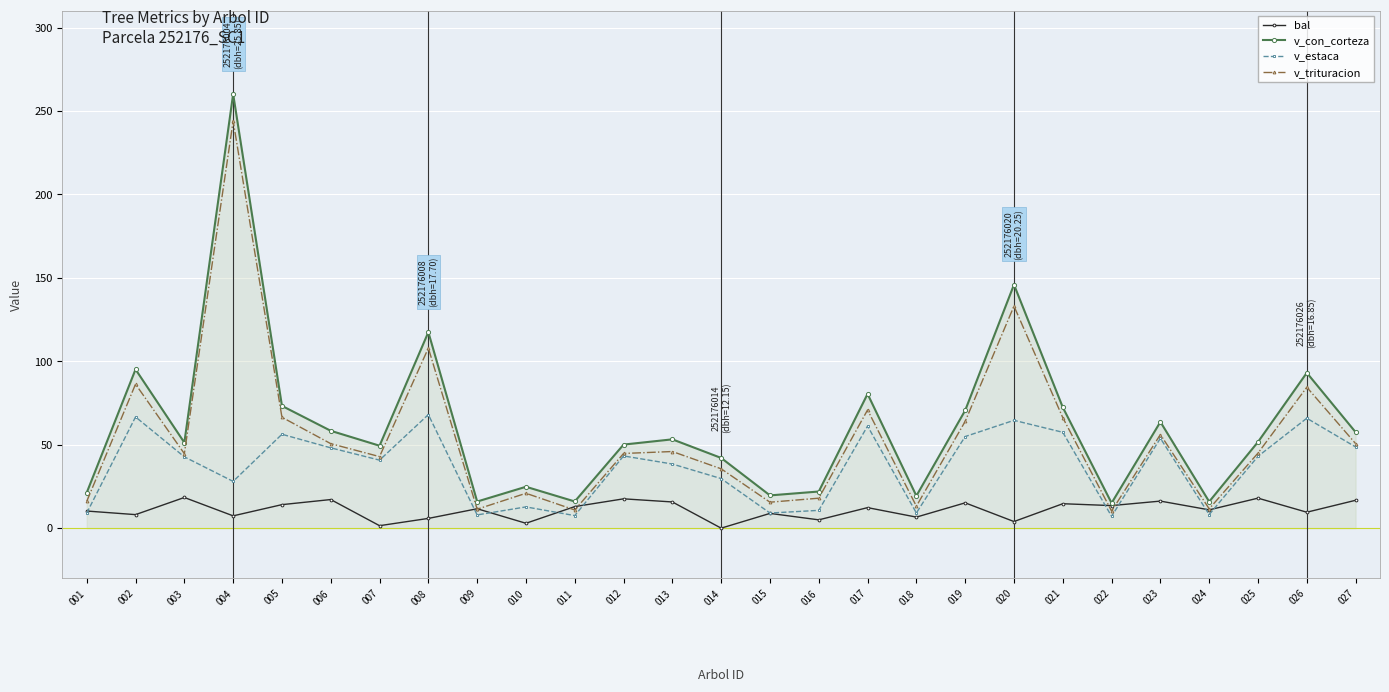

What is the difference between the v_estaca values at 027 and 012?

5.4